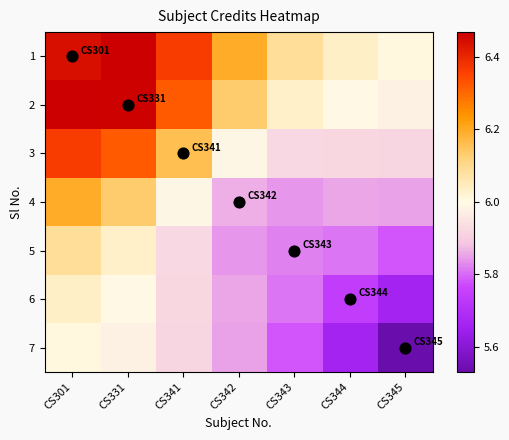

At which category does the chart reach its minimum across all series?

CS345